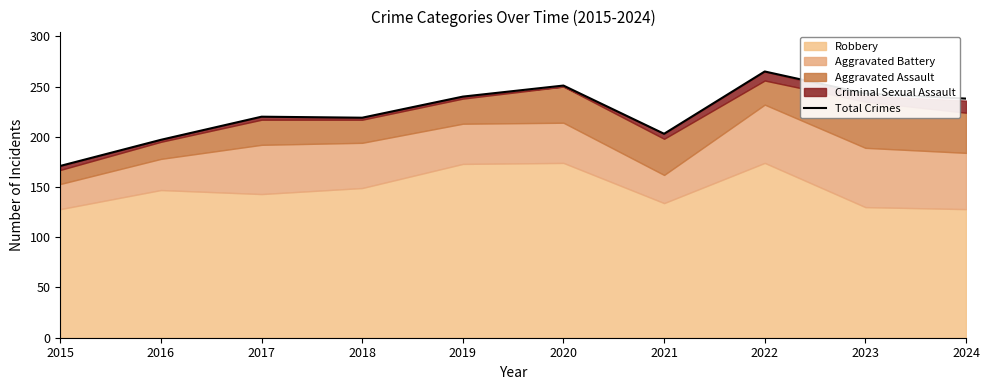

Approximately how many times larger is the value at 2021 compared to 2022?

0.8